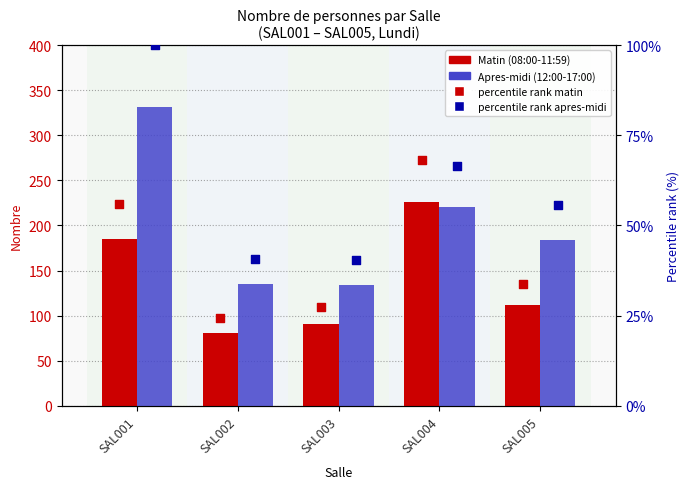

Which series has the largest total across all categories?

Apres-midi (12:00-17:00)